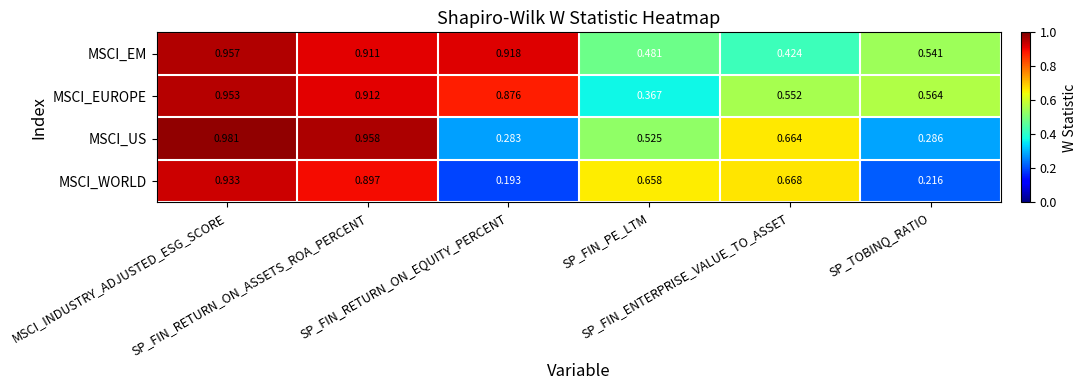

What is the difference between the MSCI_EUROPE values at SP_FIN_RETURN_ON_EQUITY_PERCENT and SP_TOBINQ_RATIO?

0.3